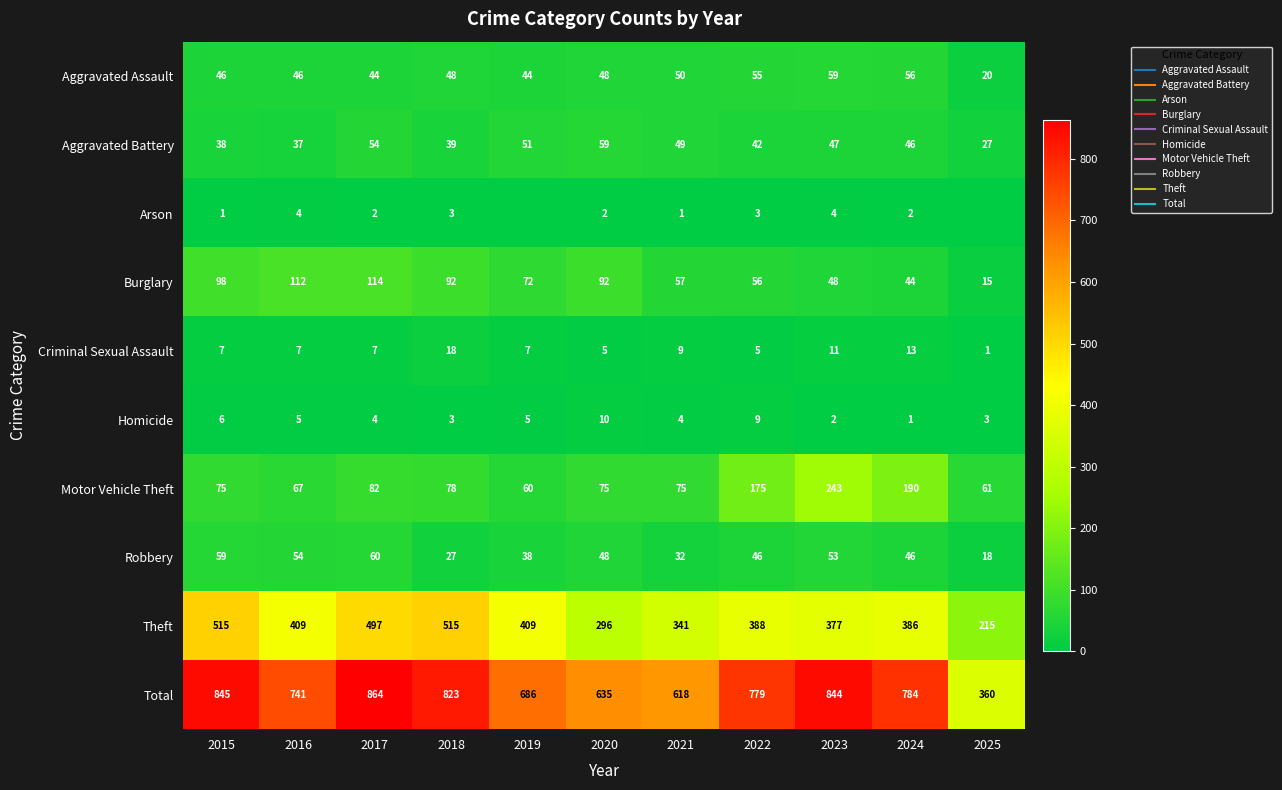

The Criminal Sexual Assault series shows 13 at 2024. True or false?

True